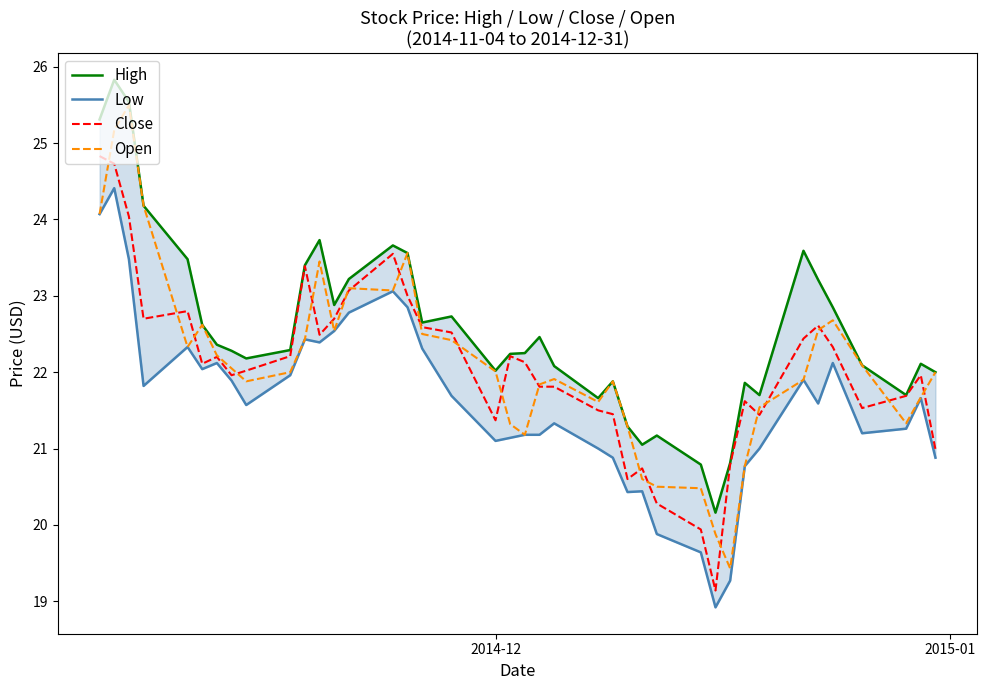

What is the minimum value for Open?

19.4